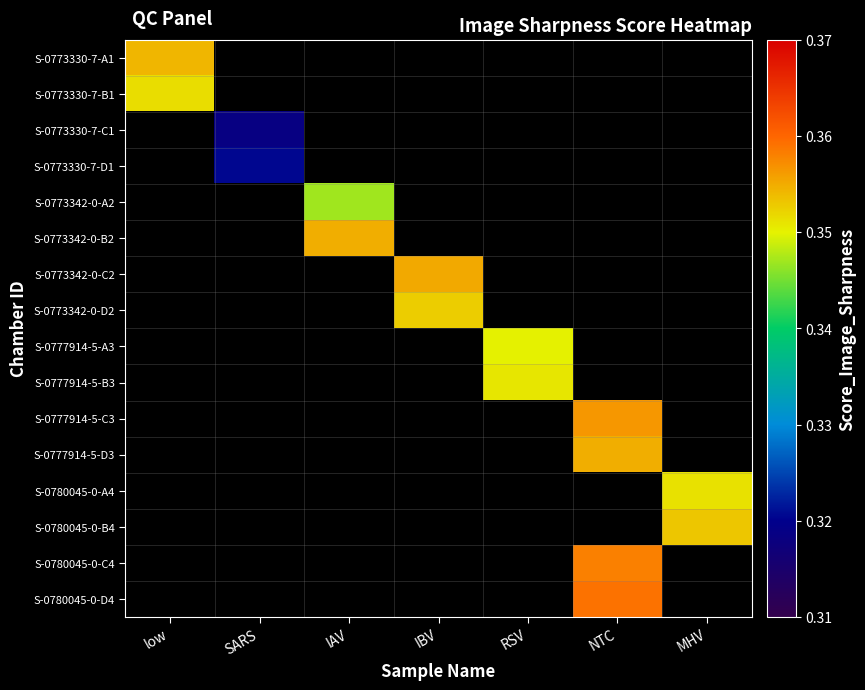

How many categories are shown in the chart?

7